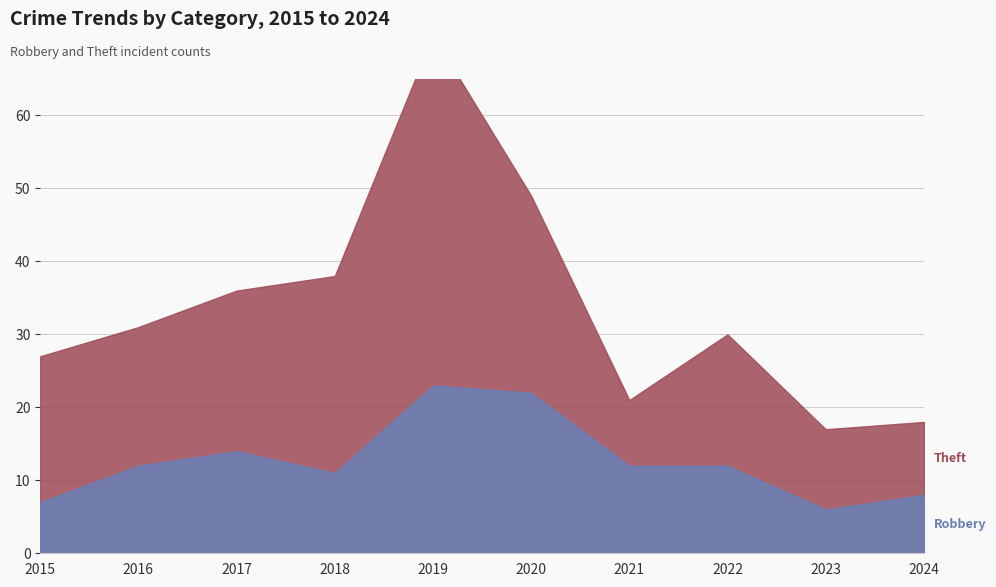

List the series in order of their overall mean, lowest first.

Robbery, Theft